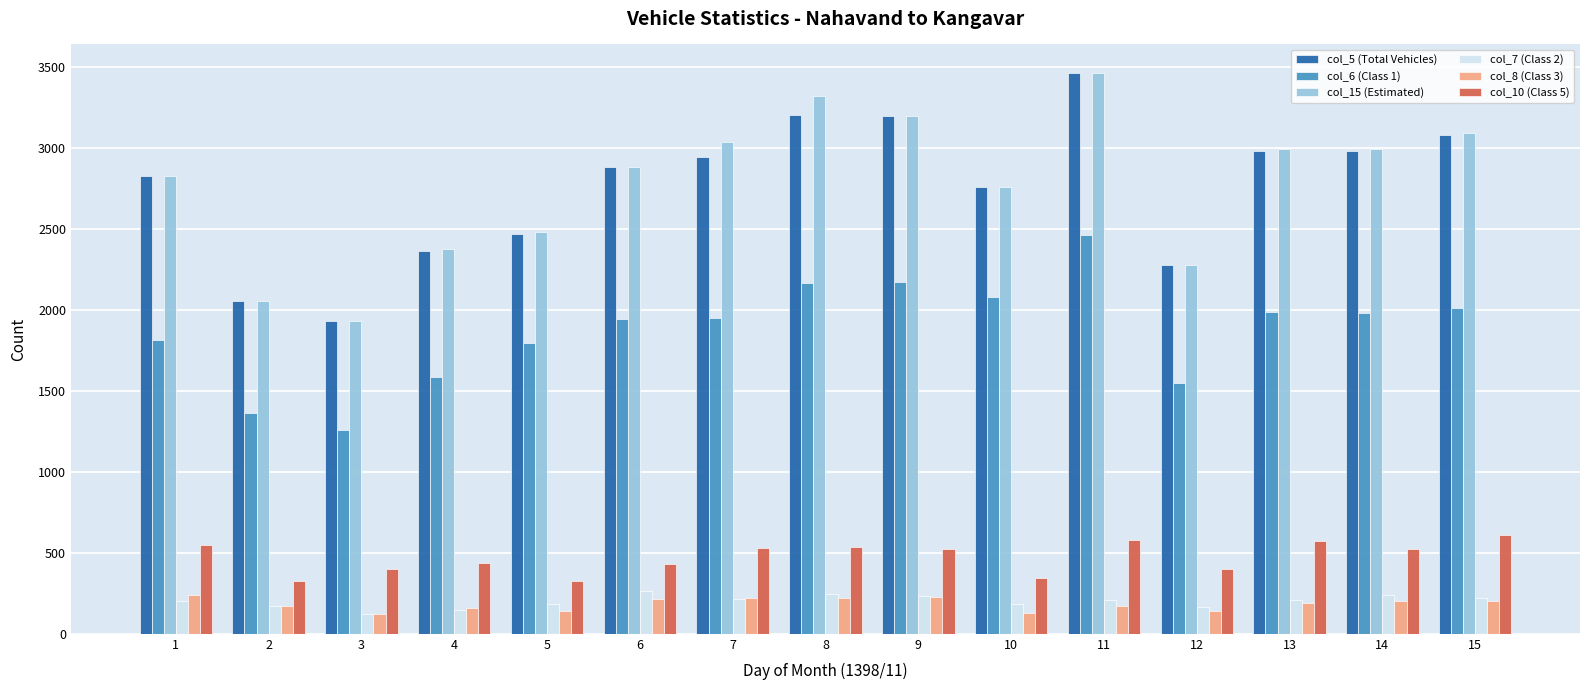

Where is col_15 (Estimated) nearest to the value 2696?

10